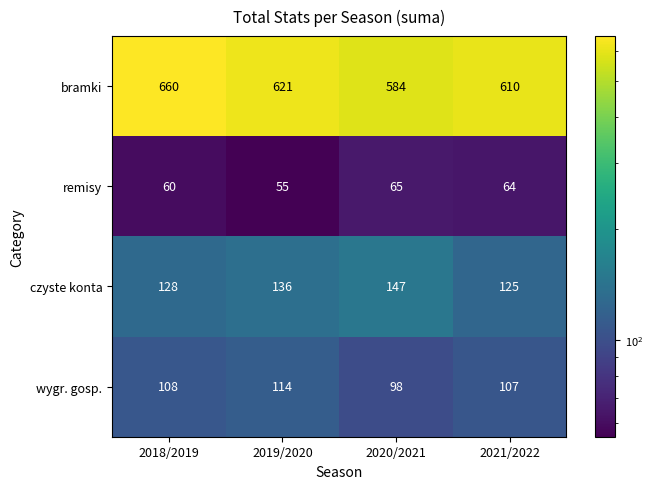

Where is bramki nearest to the value 622?

2019/2020